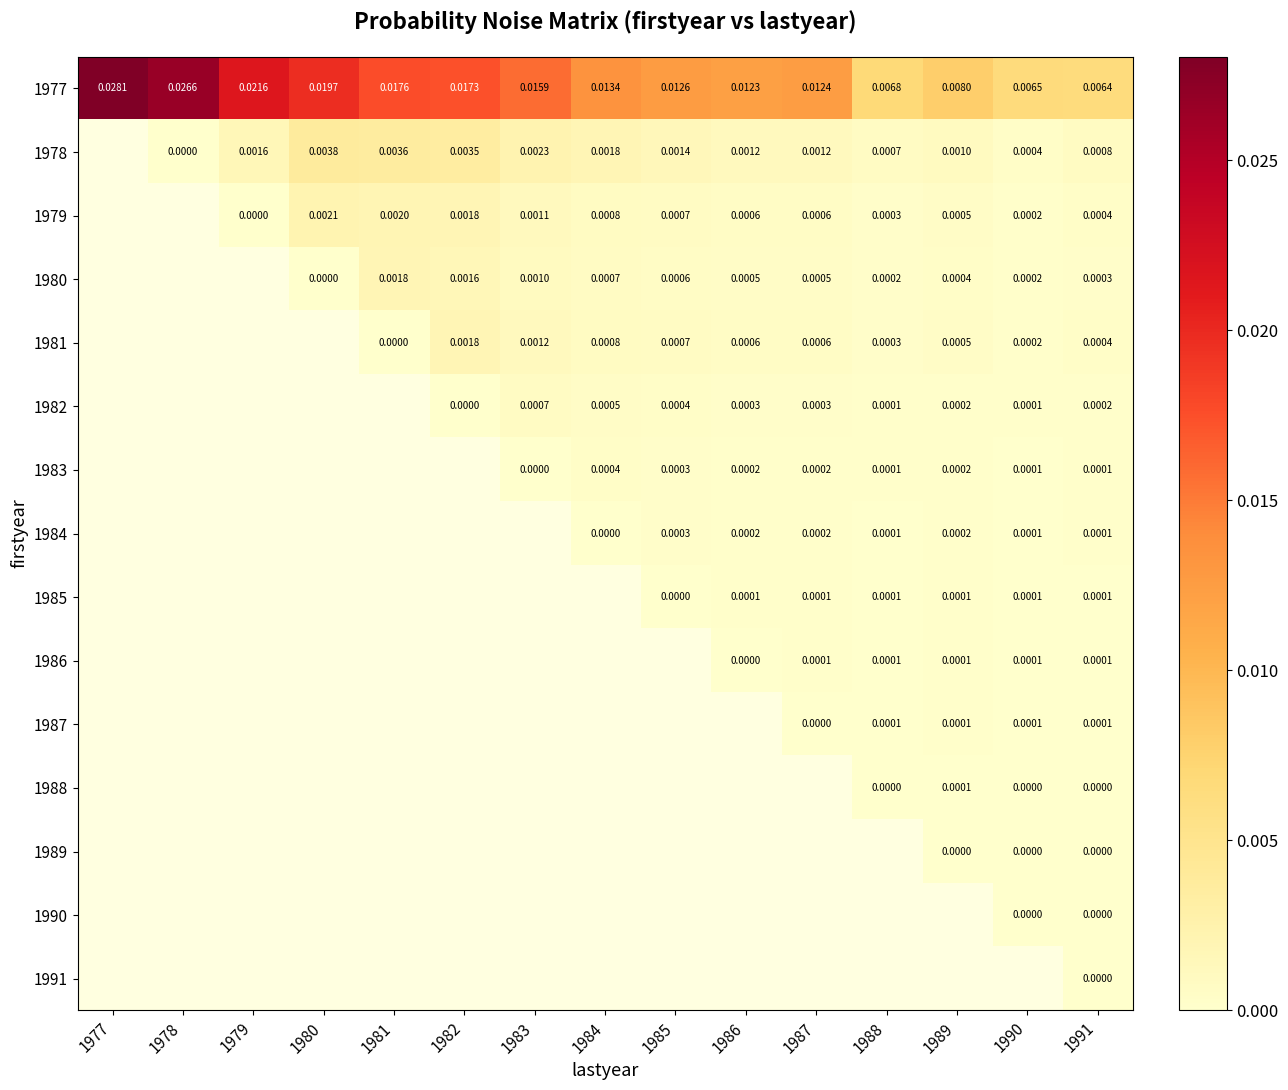

At which category is the sum across all series the highest?

1991